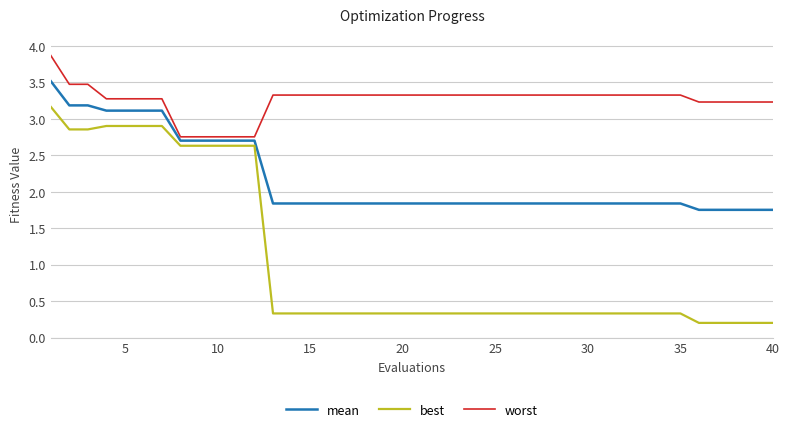

Which series has the widest spread of values?

best